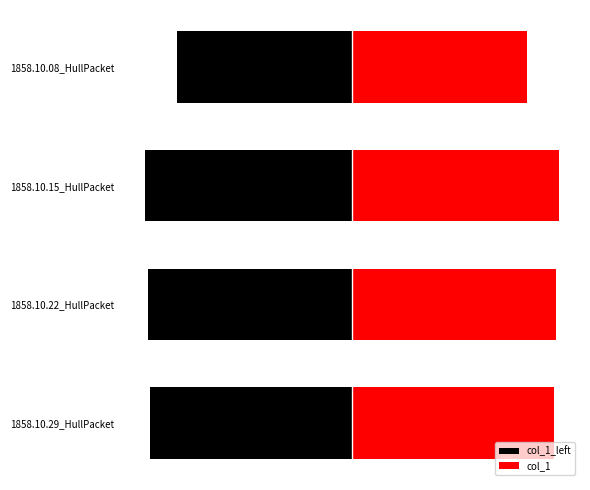

What is the average value of the col_1_left series?

-0.1